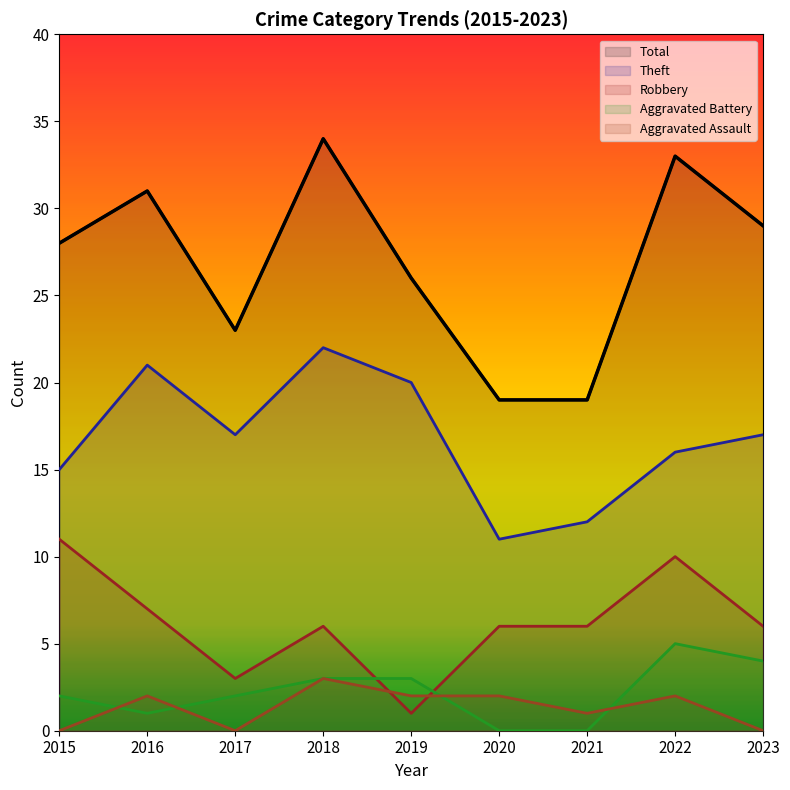

True or false: Aggravated Assault has more than 1 points higher than both neighbors.

True